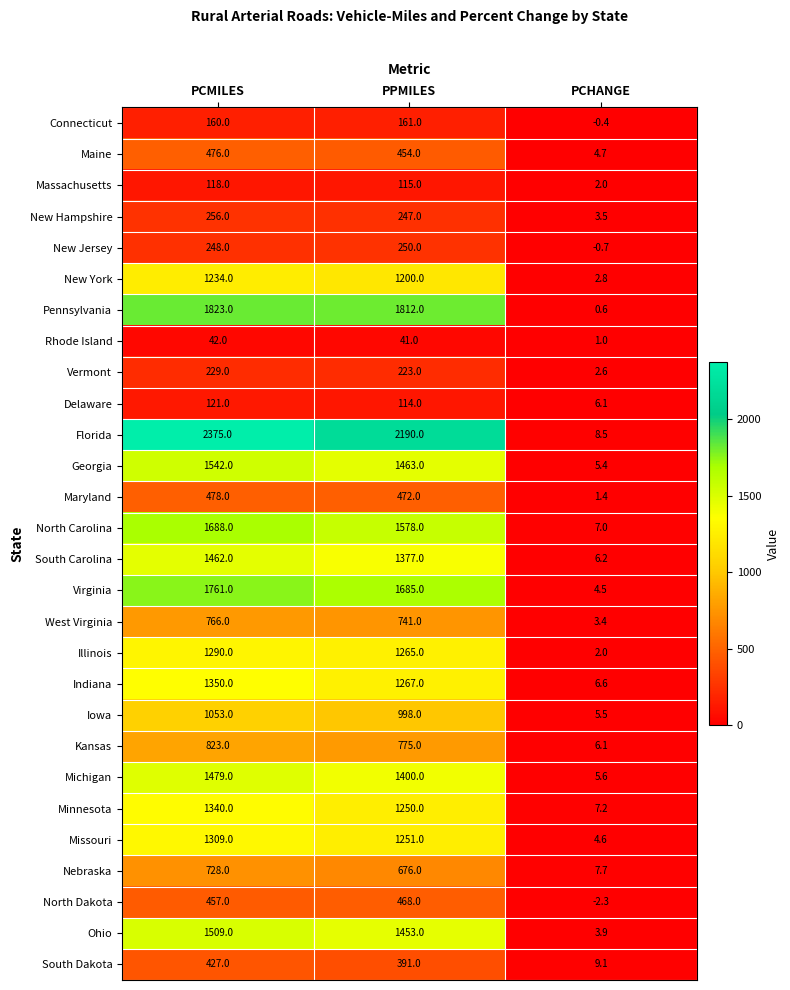

What is the sum of the New Jersey values at PCMILES and PCHANGE?

247.3